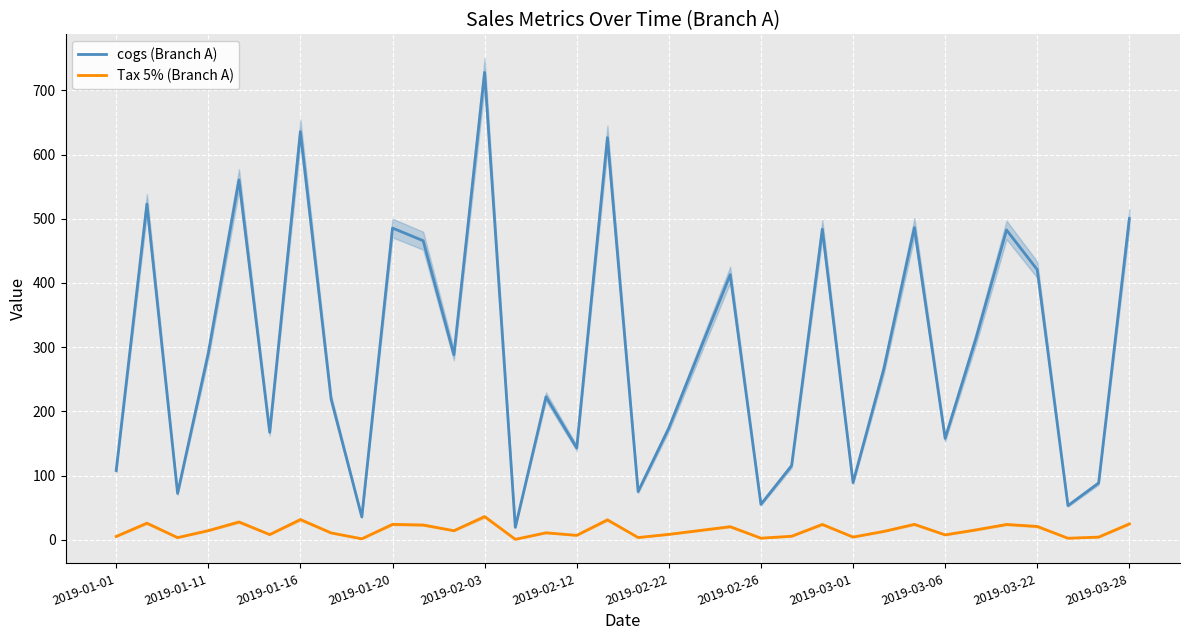

What is the lowest value of the cogs (Branch A) series?

19.7